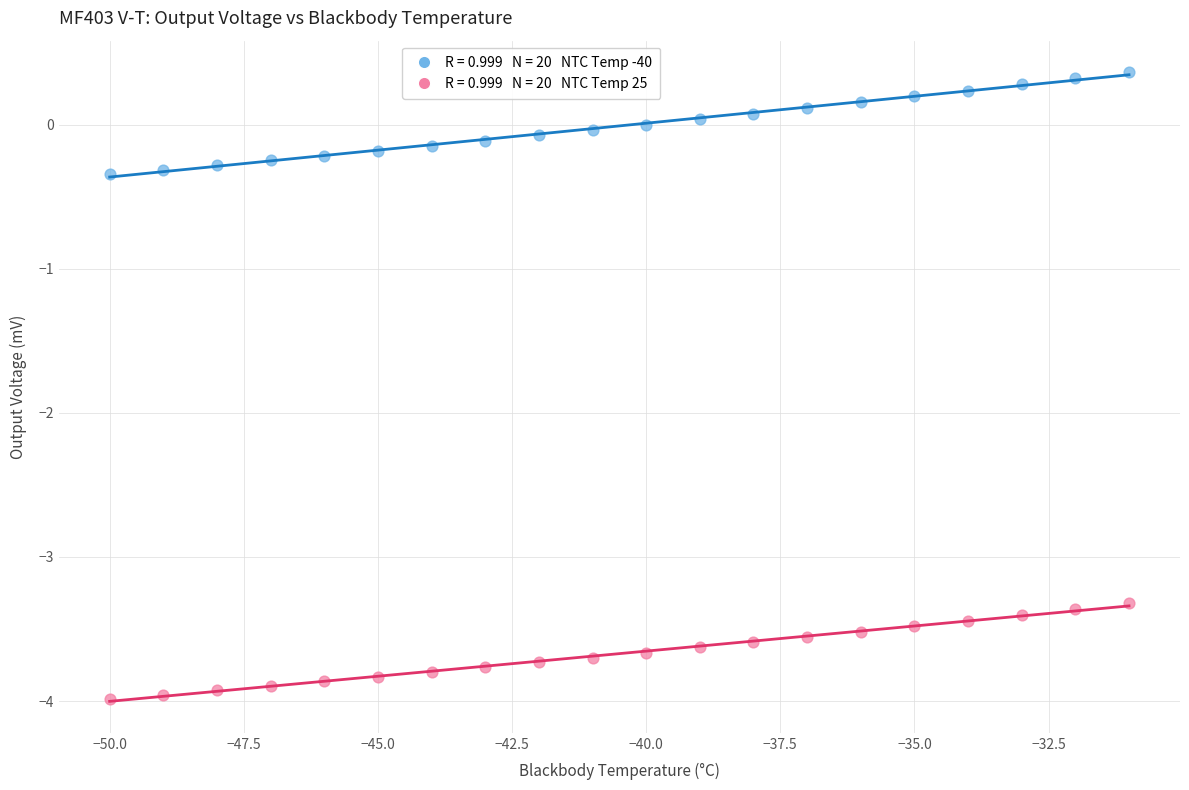

Across all data points, what is the range of X values (max minus min)?

19.0